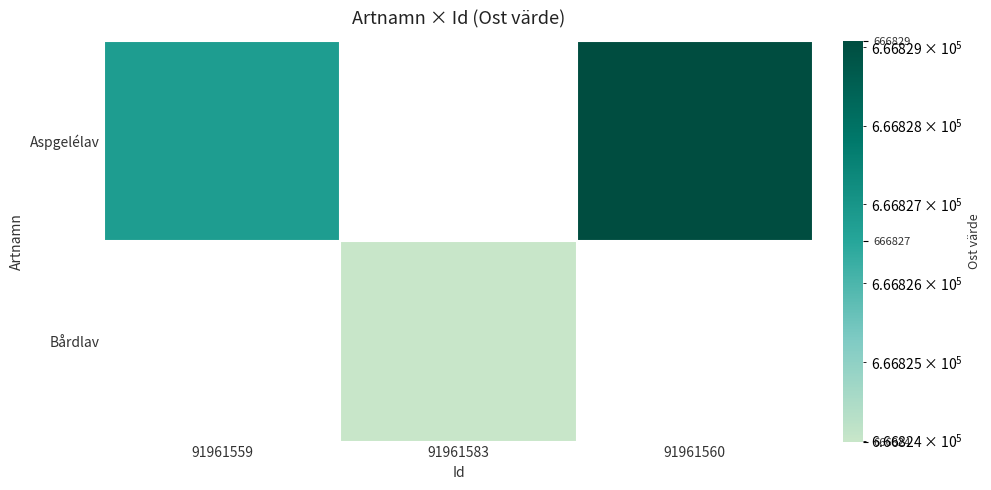

At how many categories does at least one series exceed 217840?

3